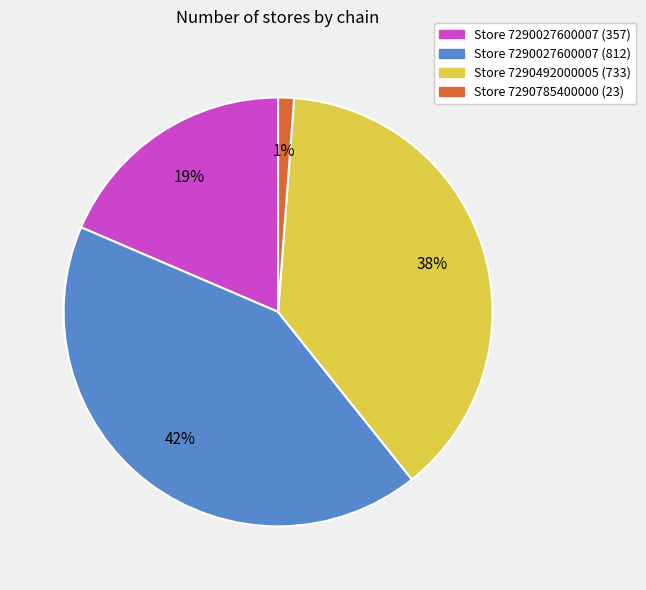

Do Store 7290027600007 (357) and Store 7290492000005 (733) together represent more than half of the pie?

Yes